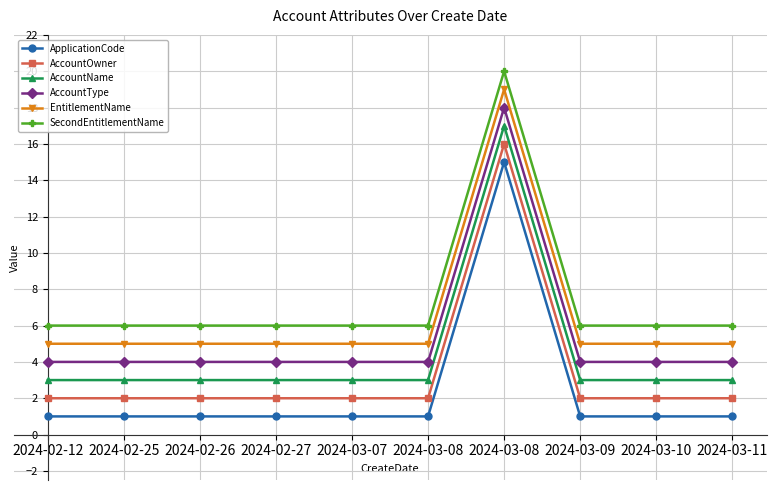

Count the number of categories in the chart.

10